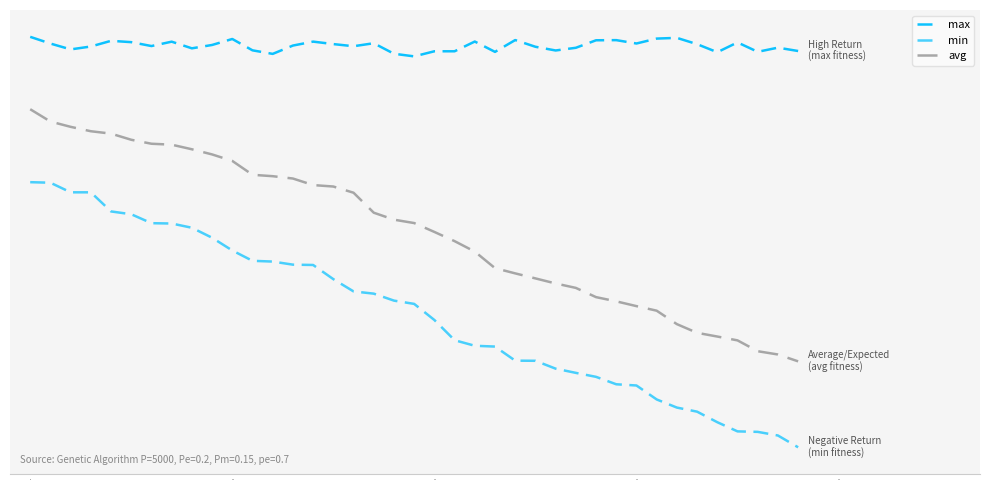

Where is the first local maximum for max?

30